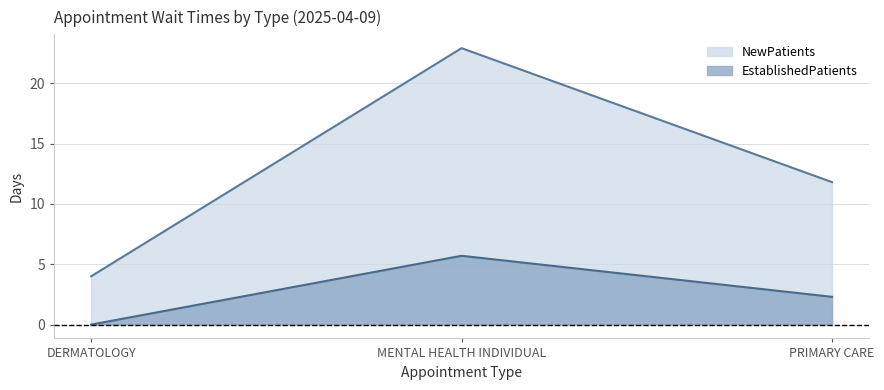

What is the spread (max minus min) of values at DERMATOLOGY?

4.0